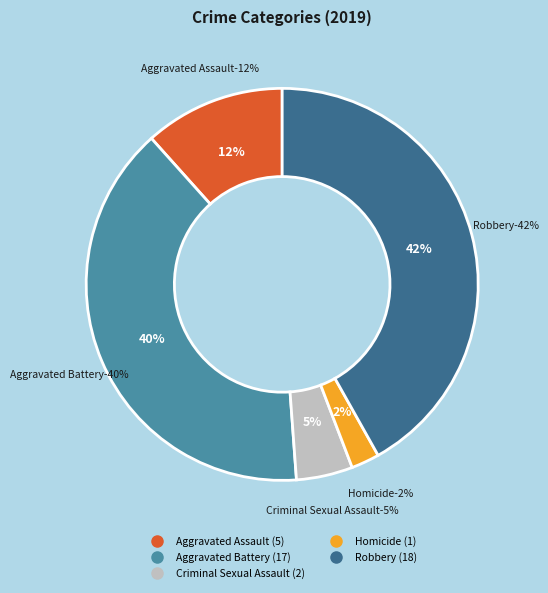

Between Criminal Sexual Assault and Aggravated Battery, which is larger?

Aggravated Battery